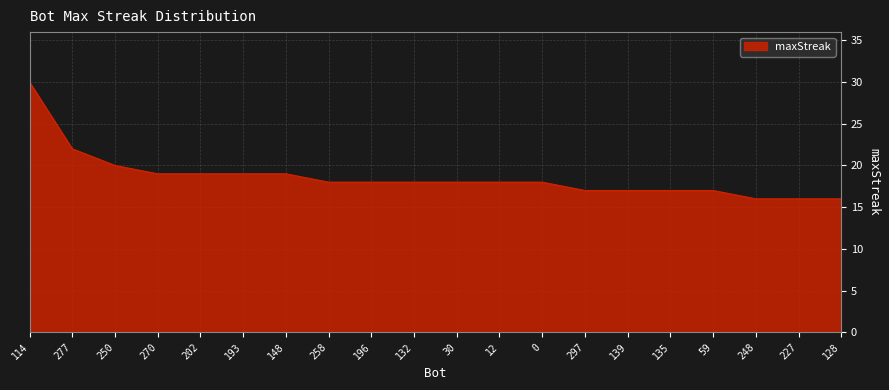

What is the difference between the second highest and second lowest values?

6